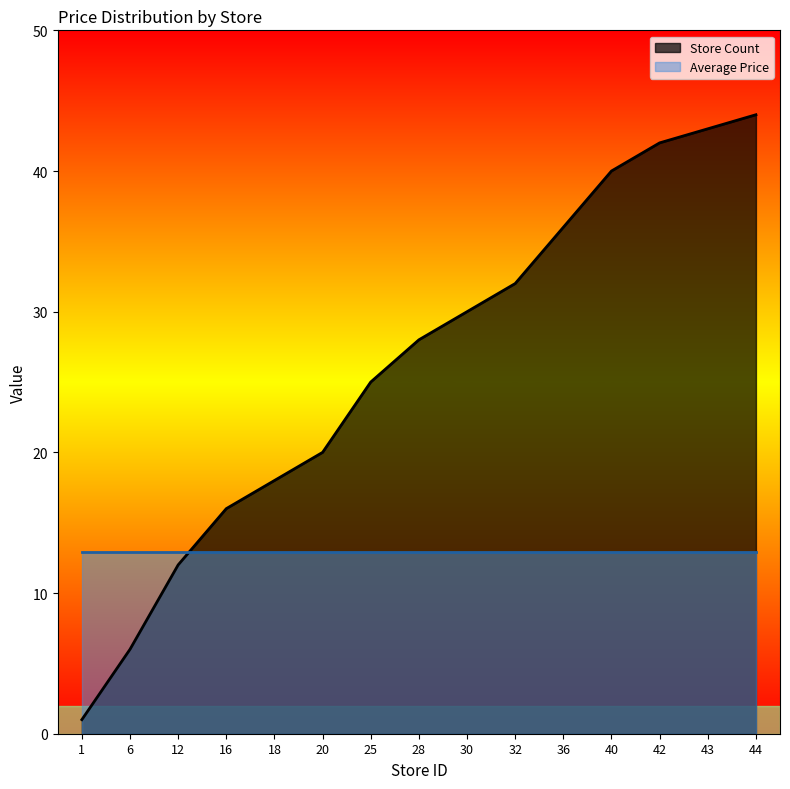

Which has a higher value, 40 or 30?

40